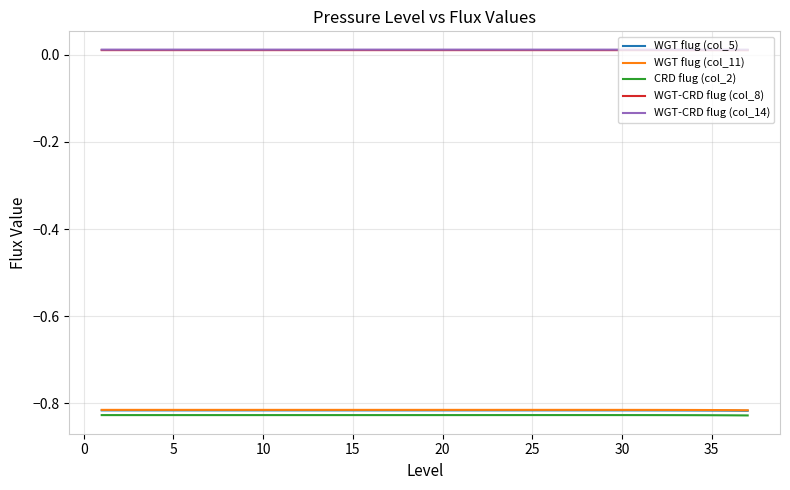

True or false: CRD flug (col_2) and WGT flug (col_5) intersect in this chart.

False